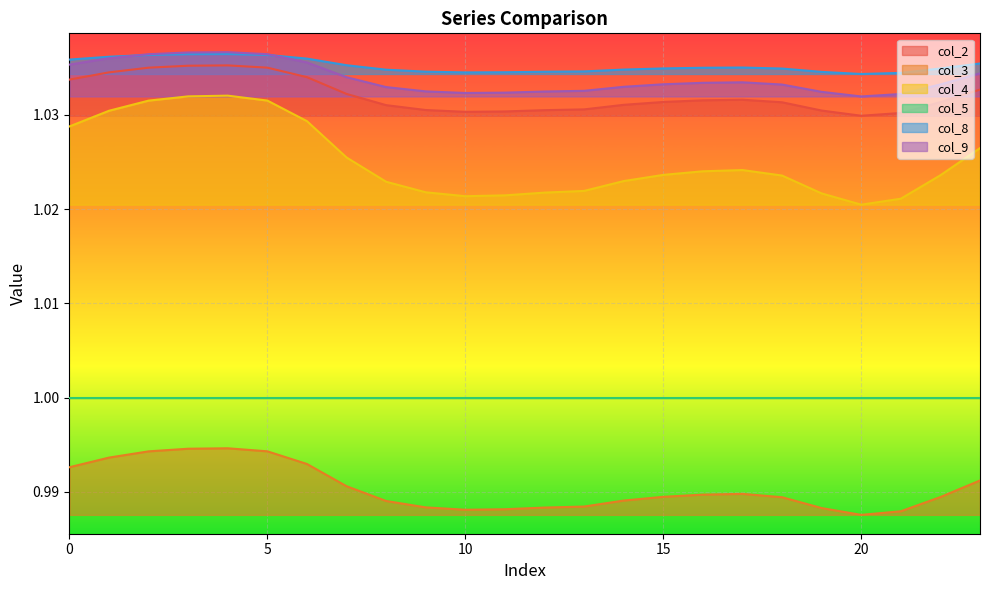

Is the value of col_8 at 11 greater than the value of col_3 at 0?

Yes